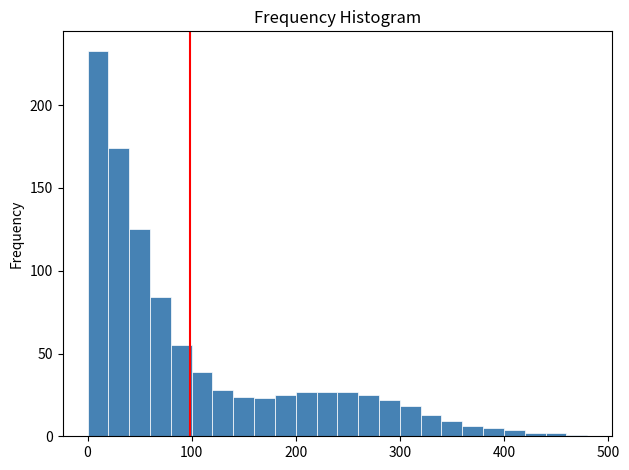

Around what value on the x-axis is the tallest bar? Give the approximate position of its centre, as read against the axis.

10